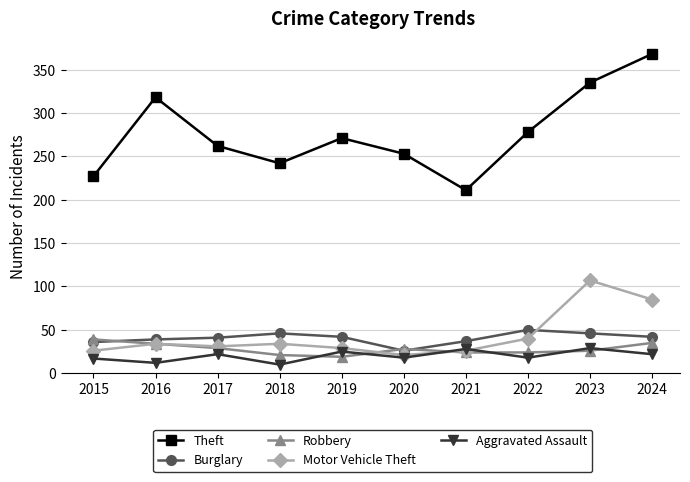

The Burglary series shows 42 at 2024. True or false?

True